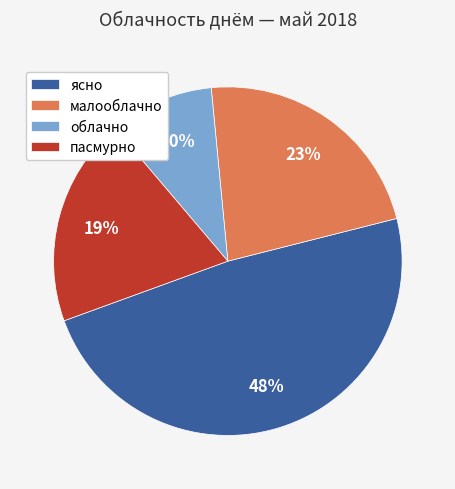

What is the smallest slice in the pie chart?

облачно